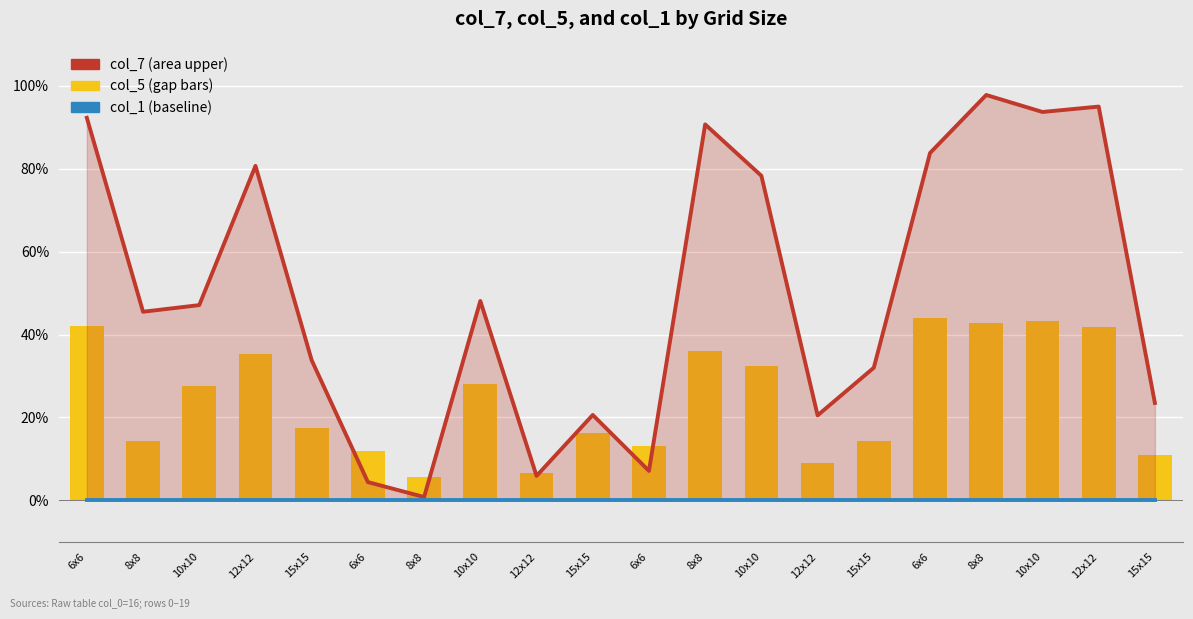

What is the label of the 1st bar from the left?

6x6